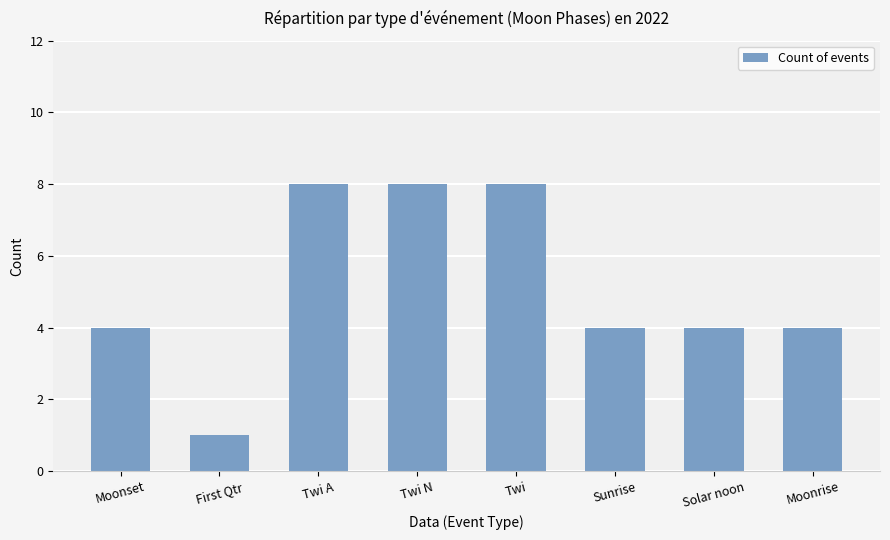

Are the bars grouped side by side (vs. stacked)?

No